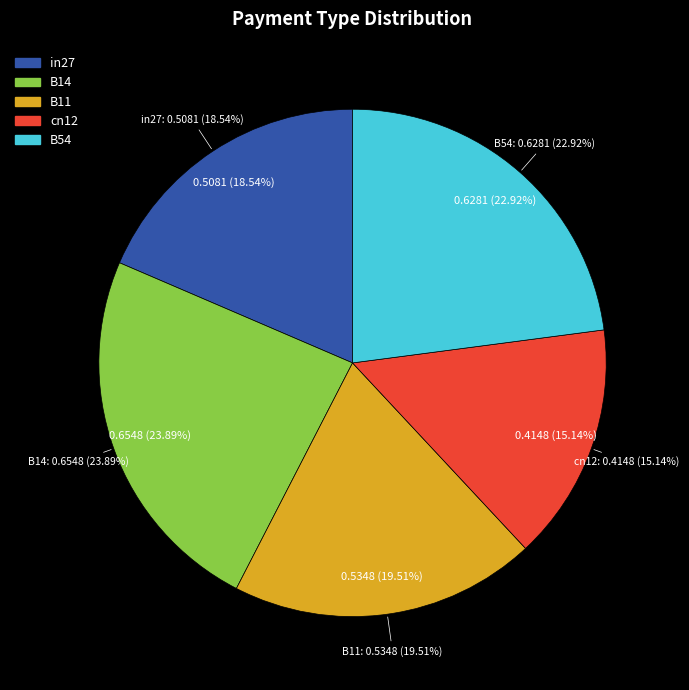

True or false: in27 accounts for 19% of the total.

True